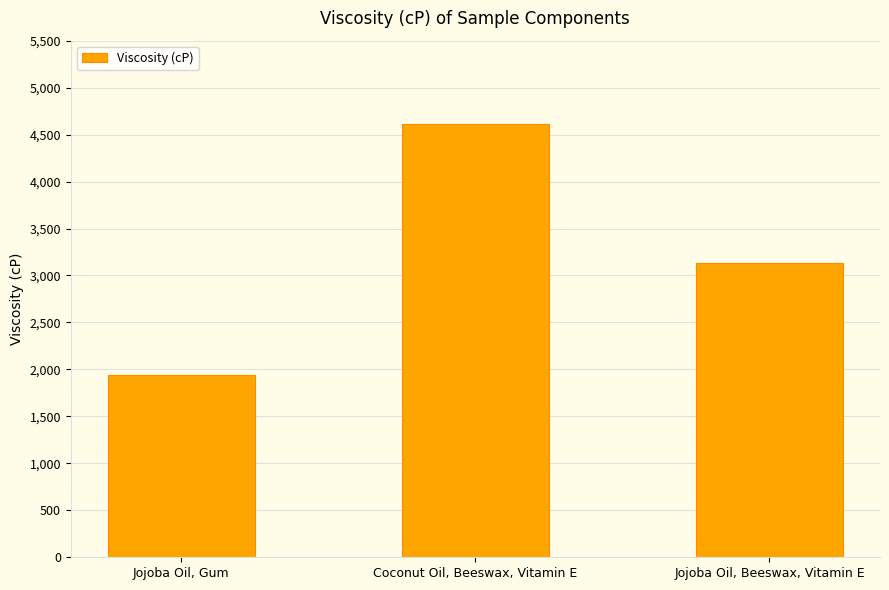

Between Jojoba Oil, Gum and Coconut Oil, Beeswax, Vitamin E, which is larger?

Coconut Oil, Beeswax, Vitamin E